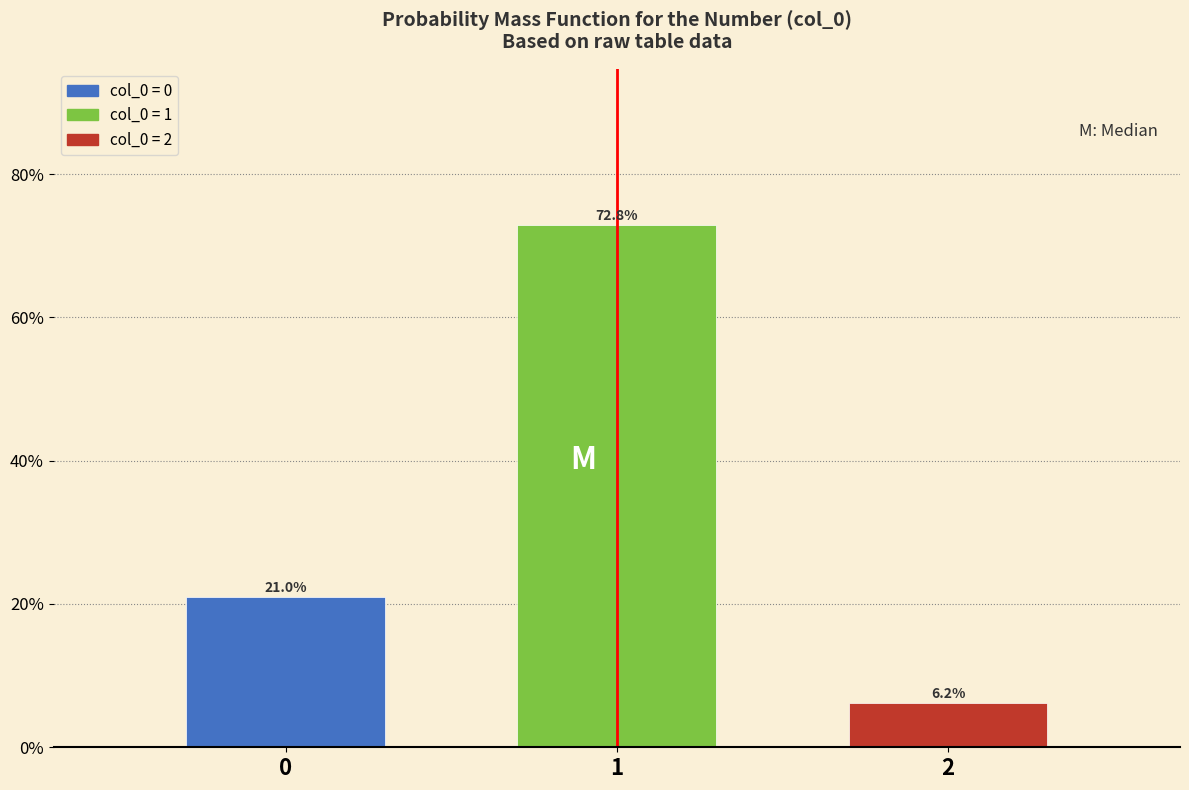

Reading right to left, what are all the values shown in this chart?

6.2	72.8	21.0